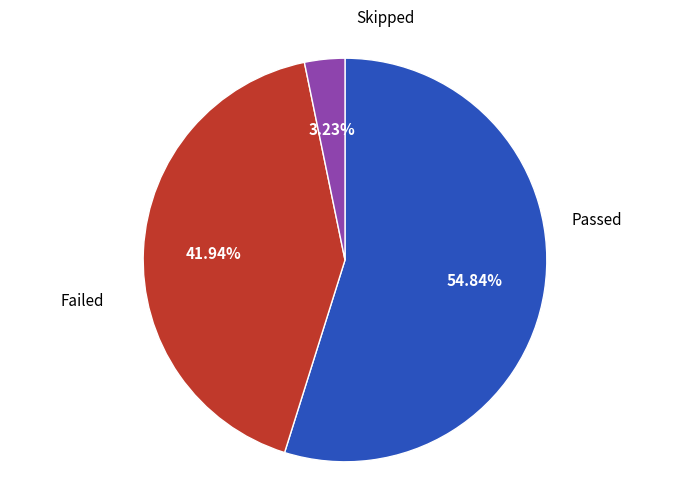

Is there any slice that represents more than half of the pie?

Yes